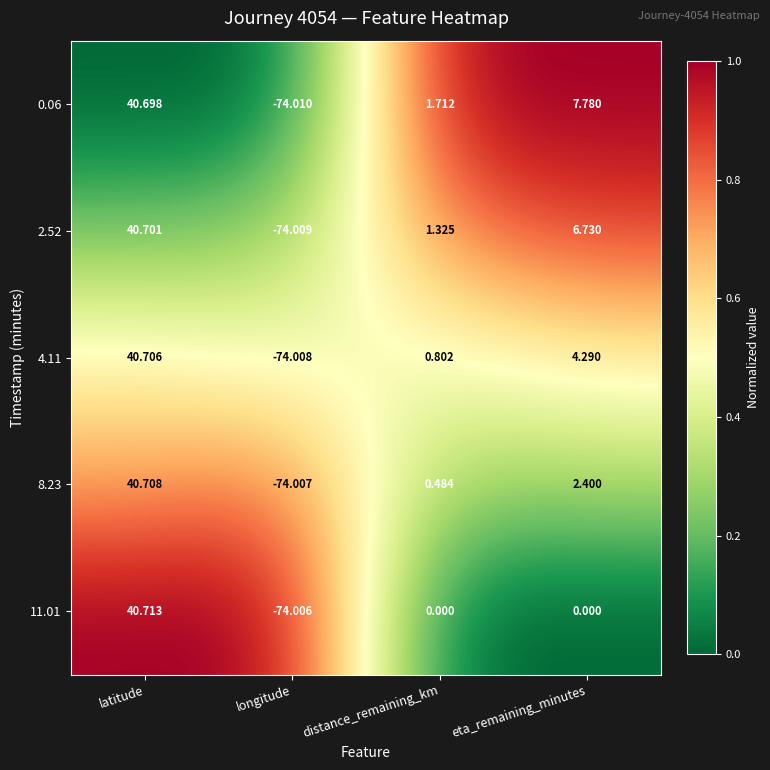

List the labels in order of 0.06 value, smallest first.

longitude, distance_remaining_km, eta_remaining_minutes, latitude